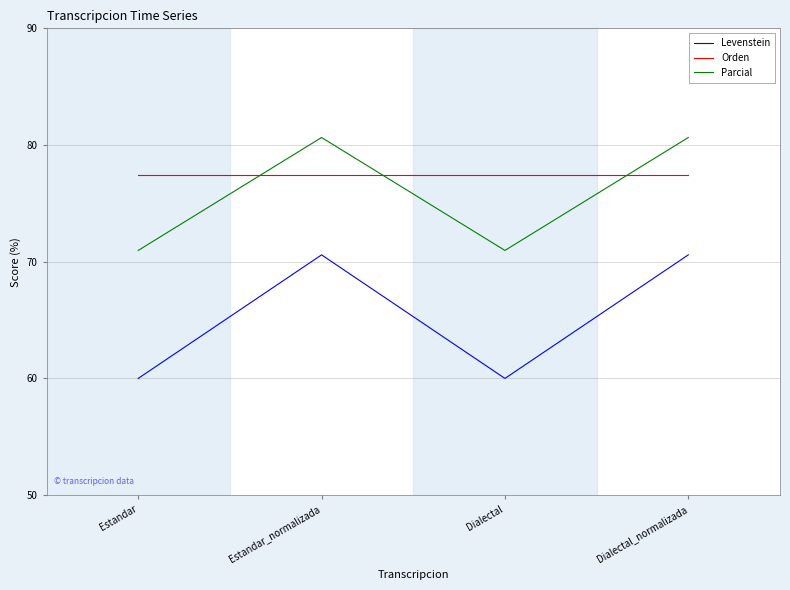

What is the highest value of the Levenstein series?

70.6